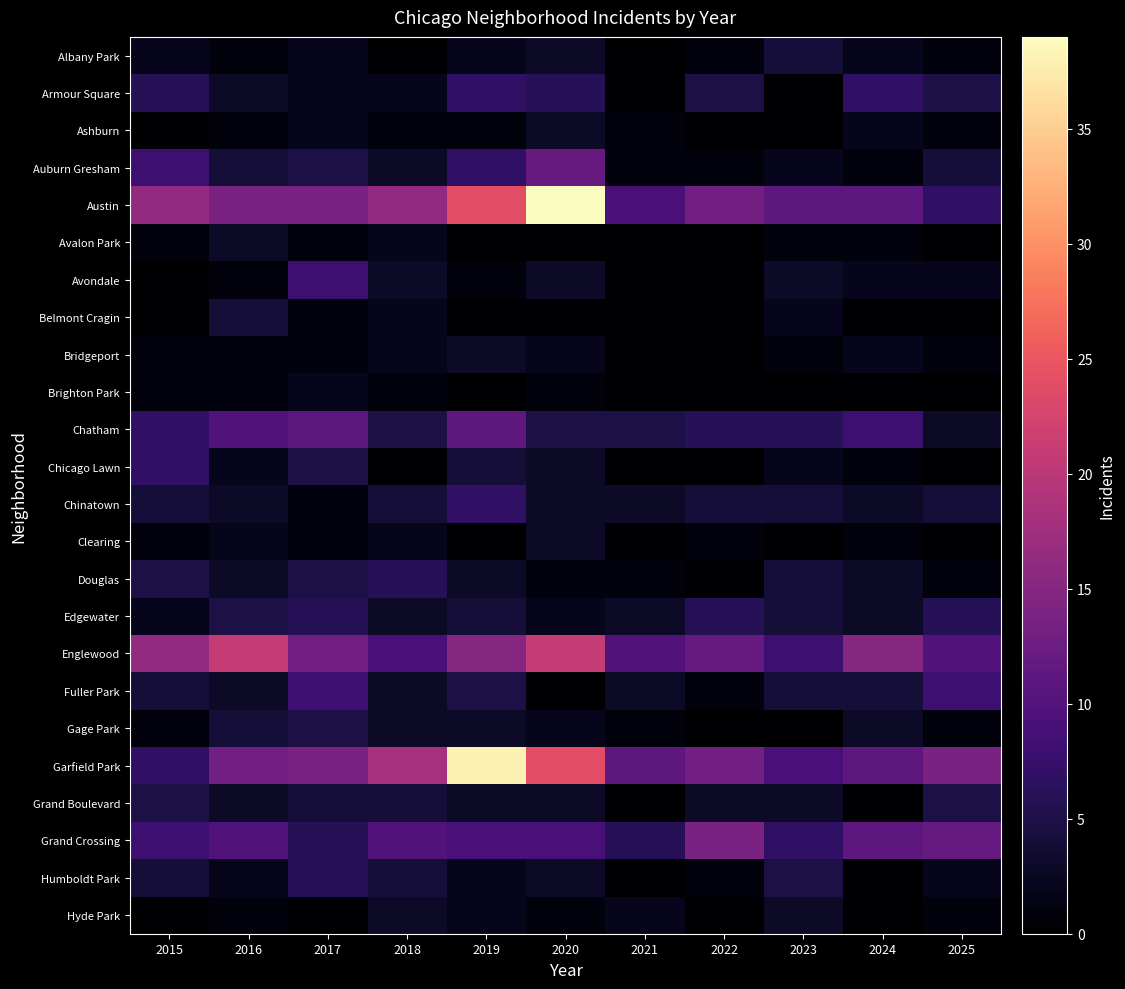

At how many categories does at least one series exceed 12?

9